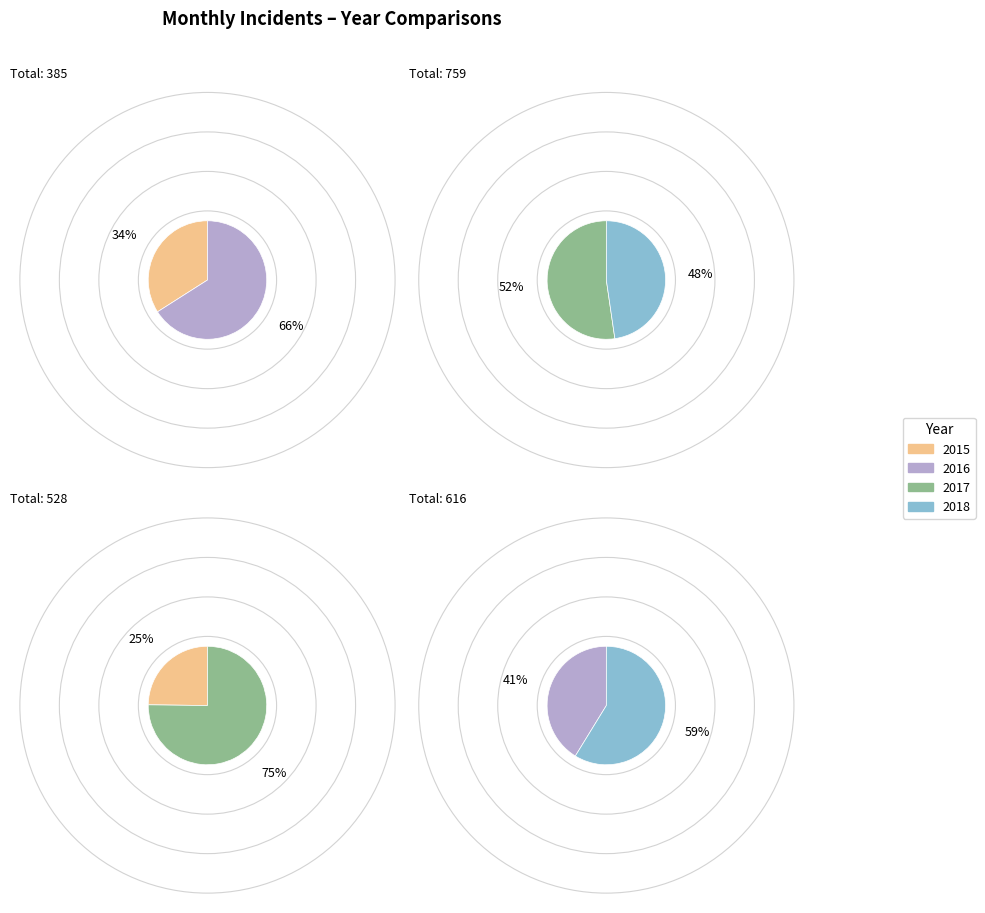

The June slice represents 9% of the pie. True or false?

False